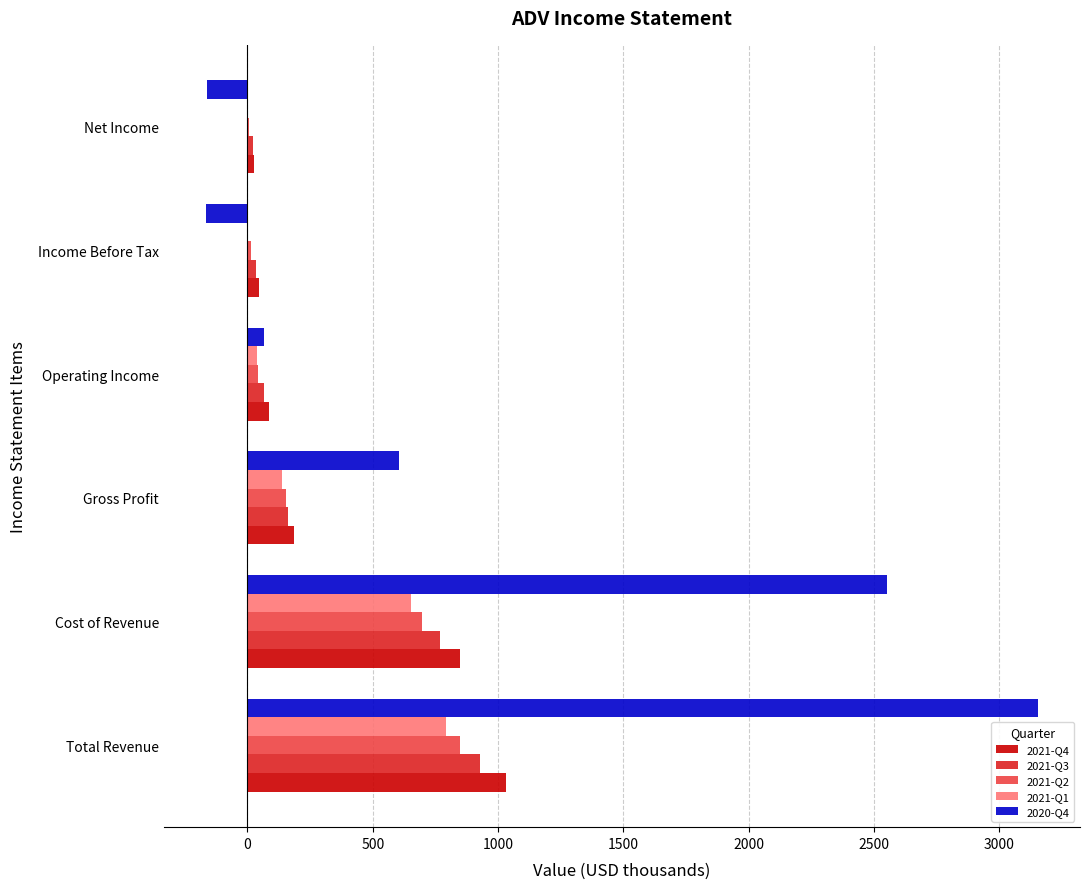

True or false: 2021-Q2 has a value of 151.8 at Gross Profit.

True